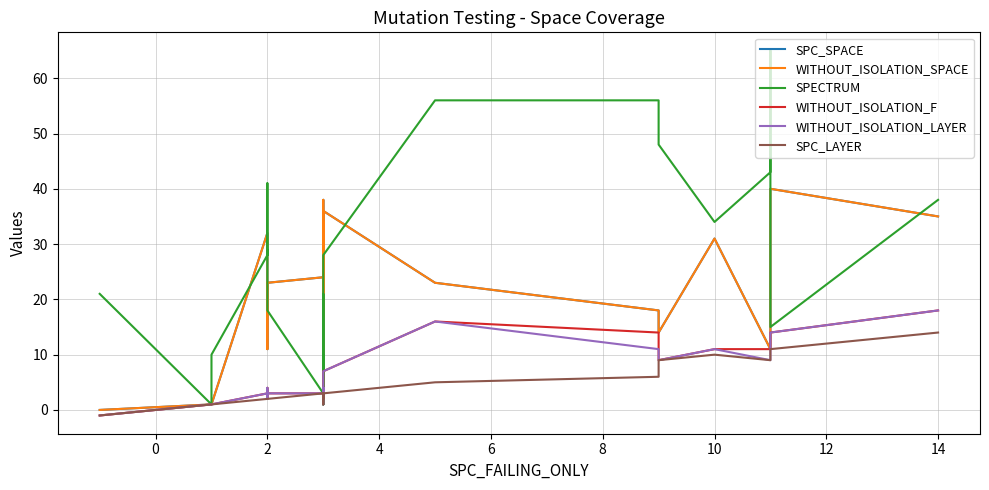

How many lines are shown in the chart?

6